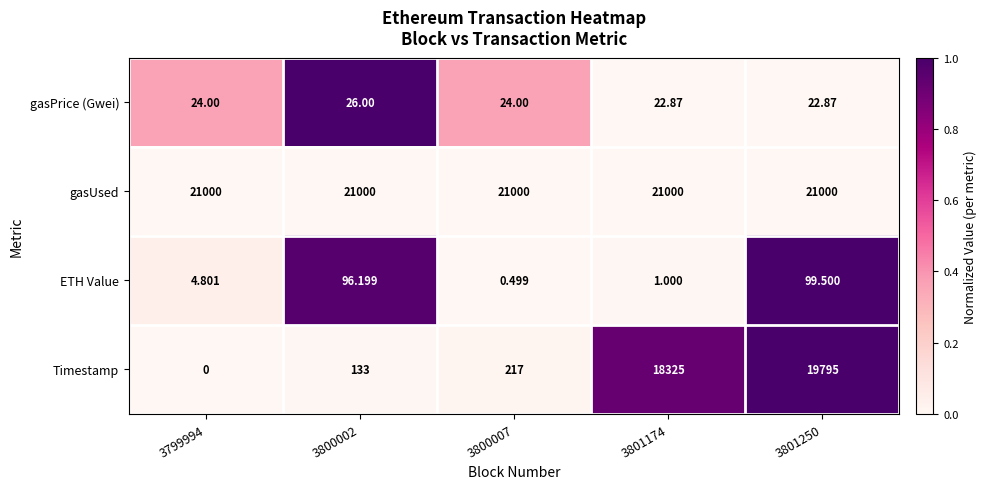

Is the value of ETH Value at 3800007 greater than the value of gasUsed at 3801250?

No